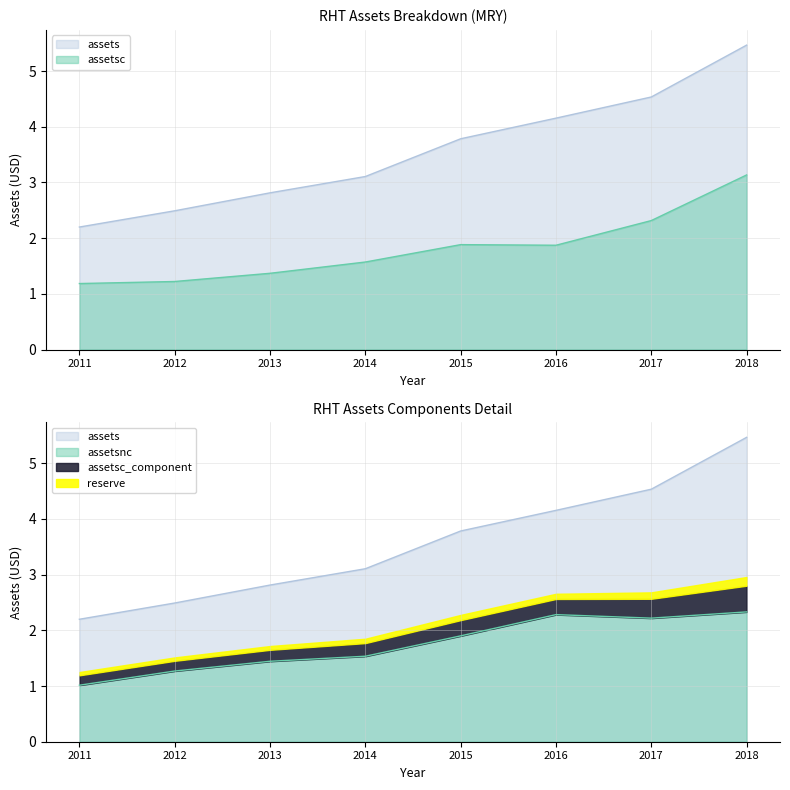

At which category is the sum across all series the highest?

2018